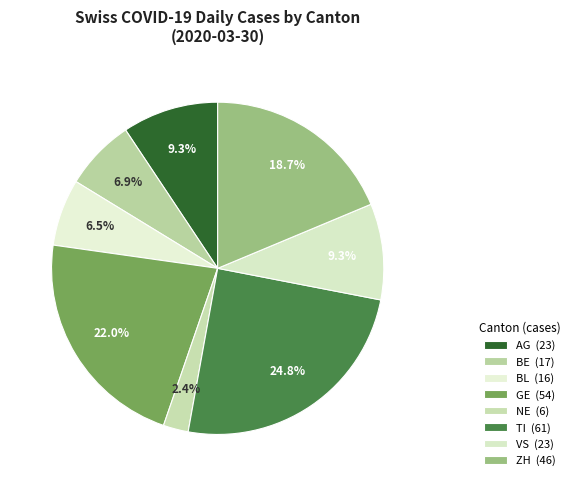

Count the number of slices in the pie.

8